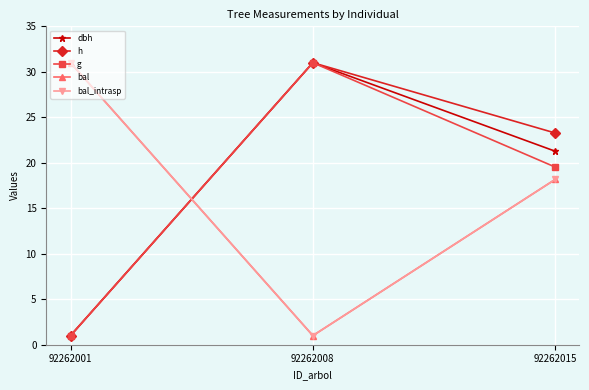

What is the sum of the bal values at 92262008 and 92262015?

19.2